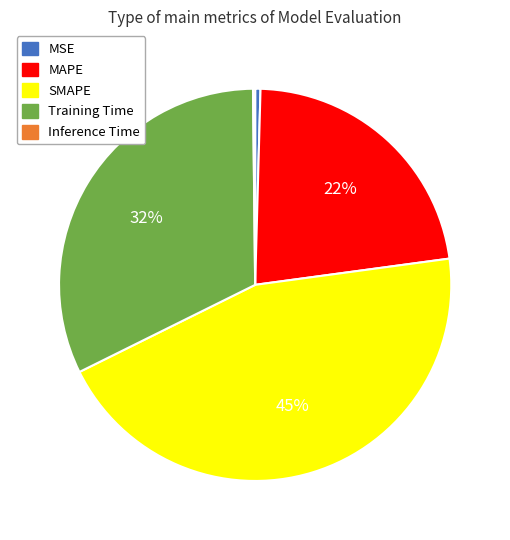

The MSE slice represents 0% of the pie. True or false?

True